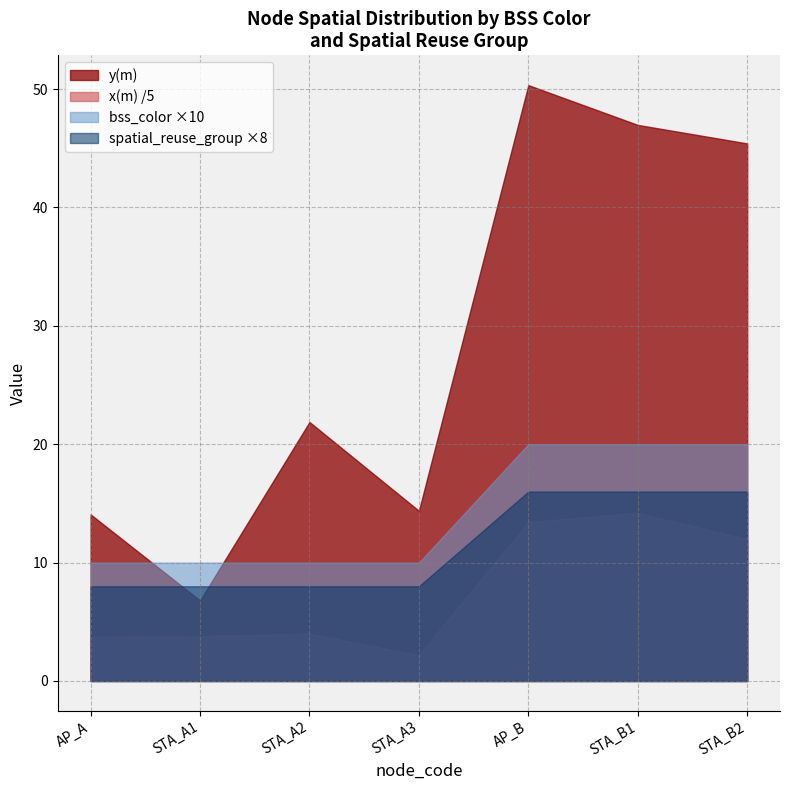

What is the sum of all y(m) values?

199.8